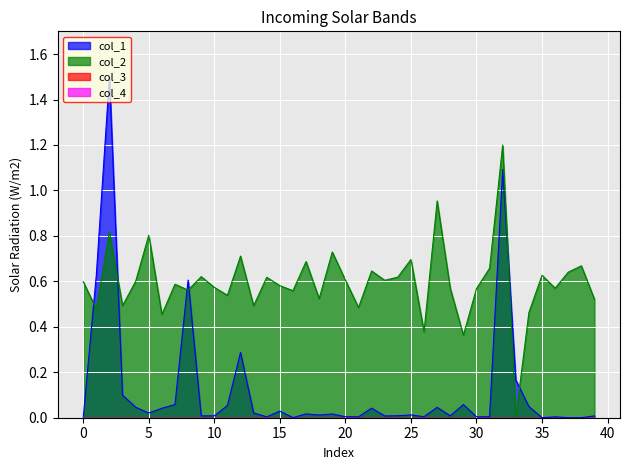

What is the sum of all col_1 values?

5.0